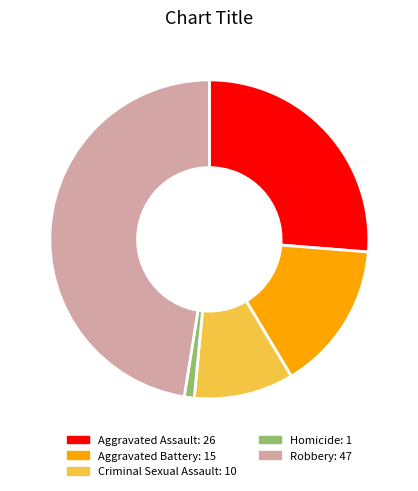

Which has a higher value, Criminal Sexual Assault or Aggravated Assault?

Aggravated Assault